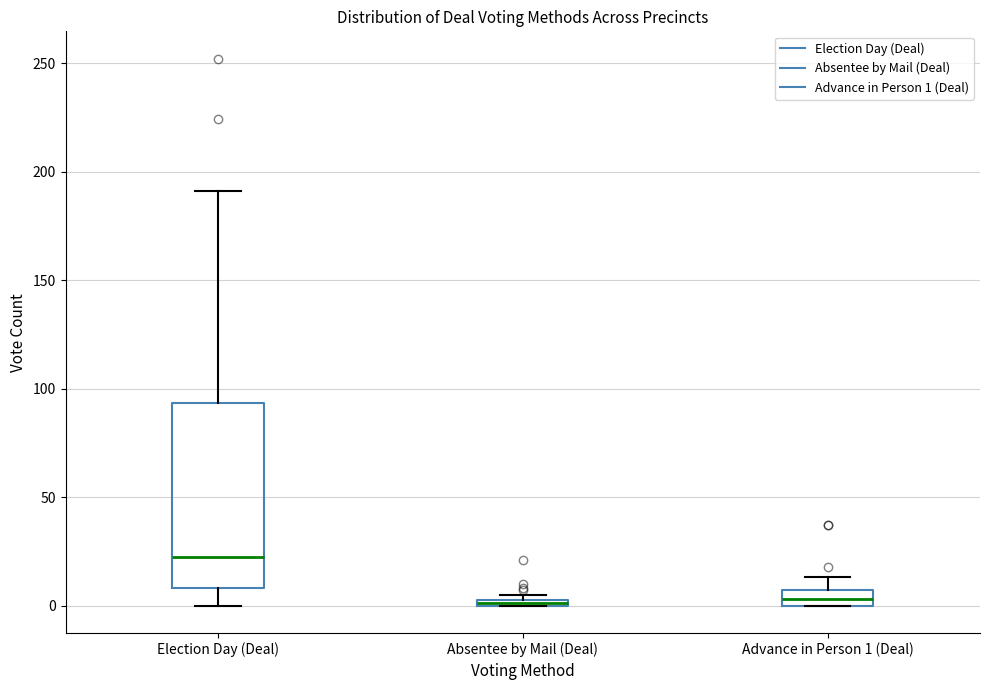

Which box is the tallest, from its lower edge to its upper edge?

Election Day (Deal)